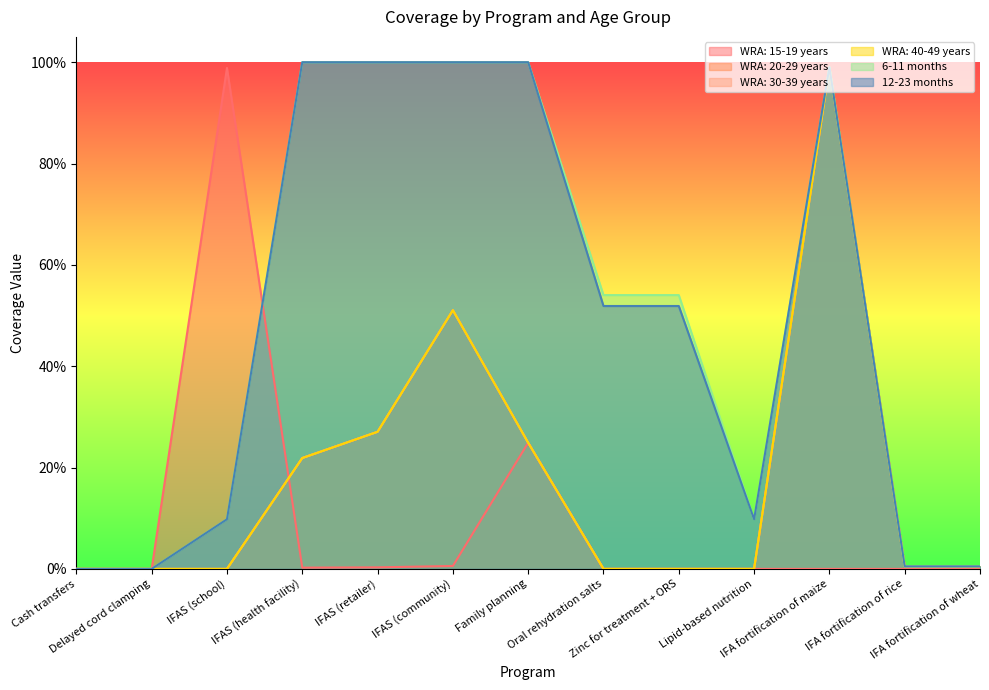

Is it true that WRA: 30-39 years equals 0.0 at IFA fortification of rice?

False